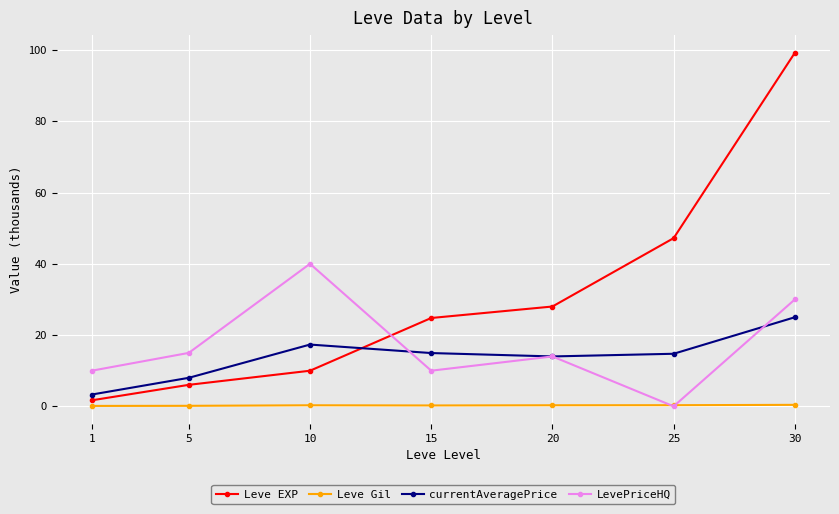

Does the chart display data point markers on the line(s)?

Yes